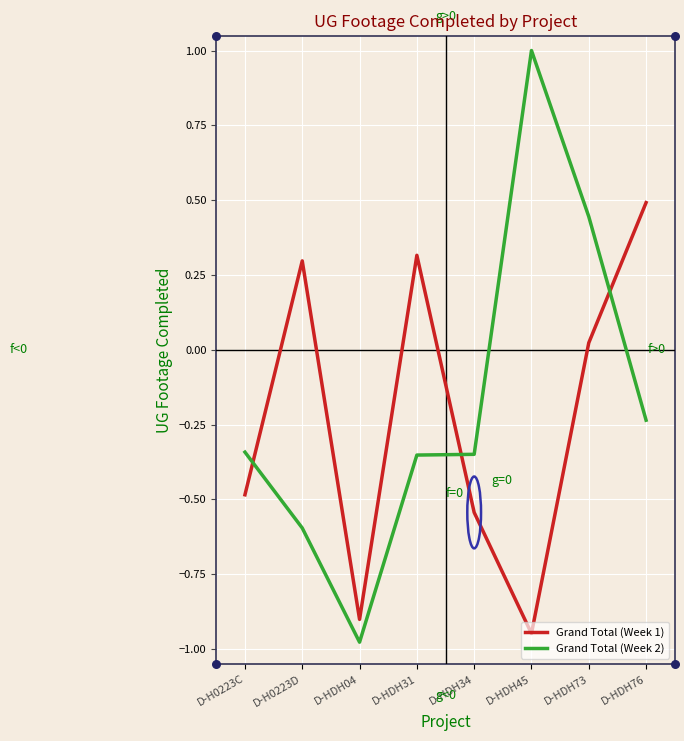

Which series reaches the minimum Y coordinate?

Grand Total (Week 2)